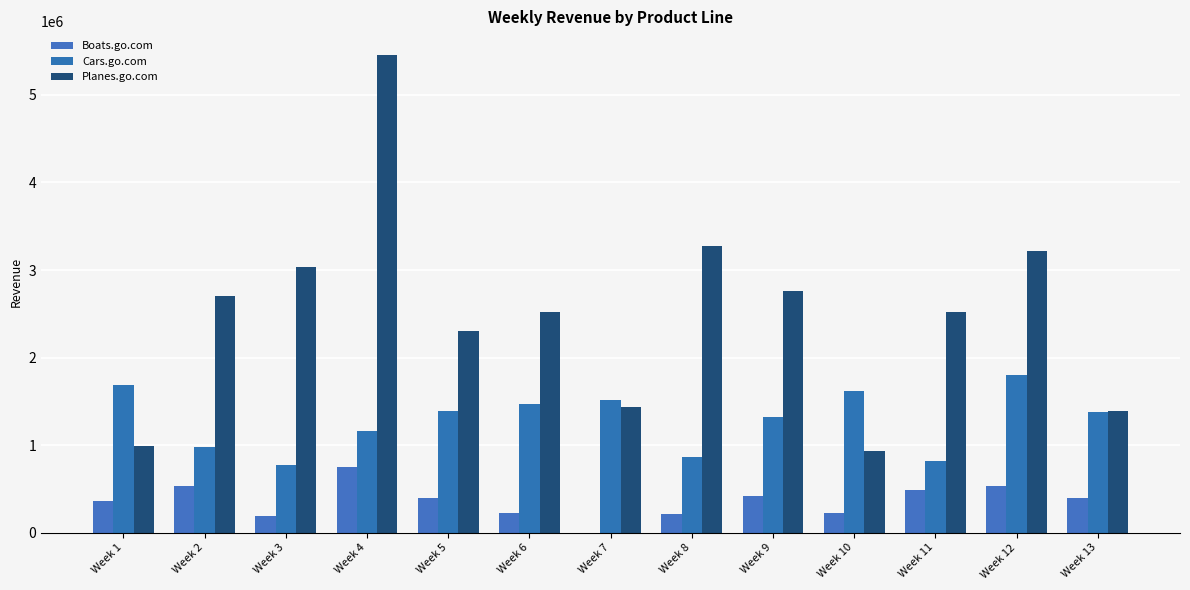

Reading left to right, transcribe all the data shown in this chart.

Boats.go.com: 365408.6	536759.0	195165.6	750648.0	390613.9	225692.2	0.0	213537.1	416178.7	220048.8	490090.1	531480.0	400725.6
Cars.go.com: 1688986.8	973879.2	770644.8	1160716.8	1394944.8	1469607.6	1511824.8	864159.6	1317825.6	1615729.2	814677.6	1801441.2	1373086.8
Planes.go.com: 990526.3	2699118.5	3031825.5	5454077.9	2306984.1	2522398.7	1437892.2	3275720.6	2757057.3	930364.8	2518840.8	3215462.7	1389473.2